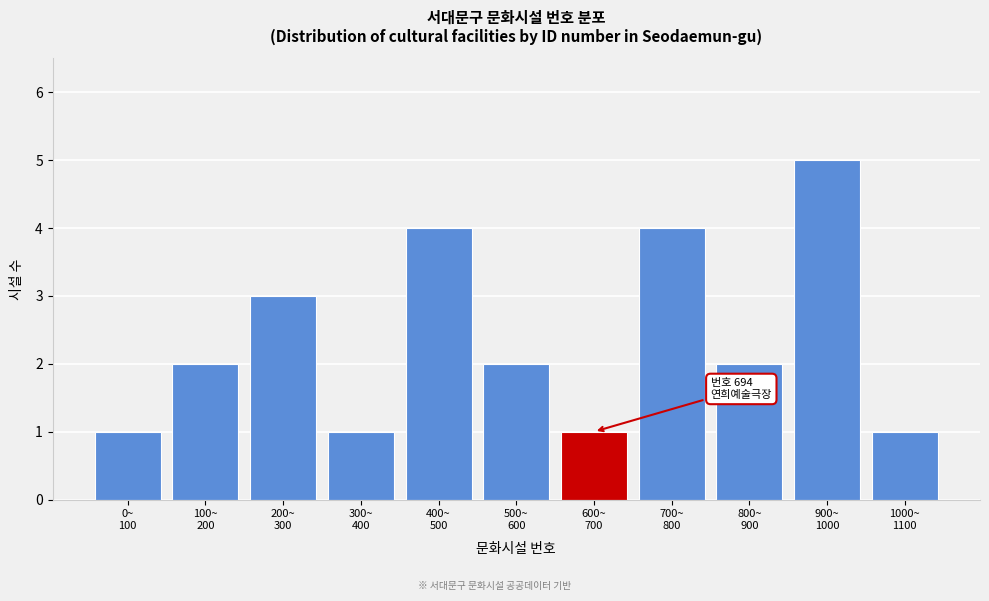

Reading left to right, extract all data points from this chart.

1	2	3	1	4	2	1	4	2	5	1